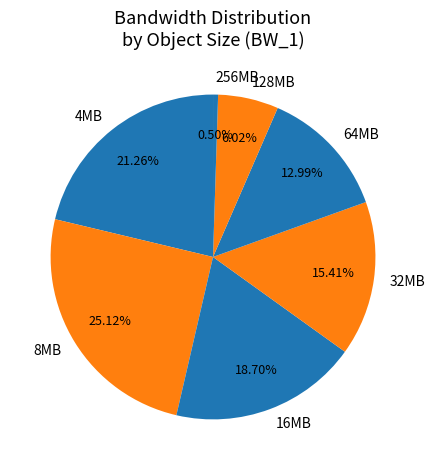

How many segments does this pie chart have?

7